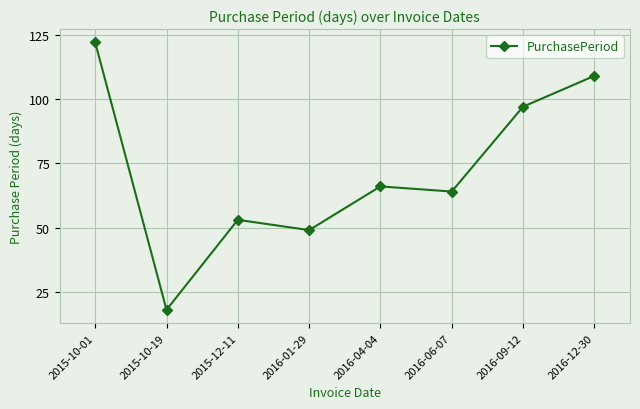

Which label corresponds to the largest value in the chart?

2015-10-01